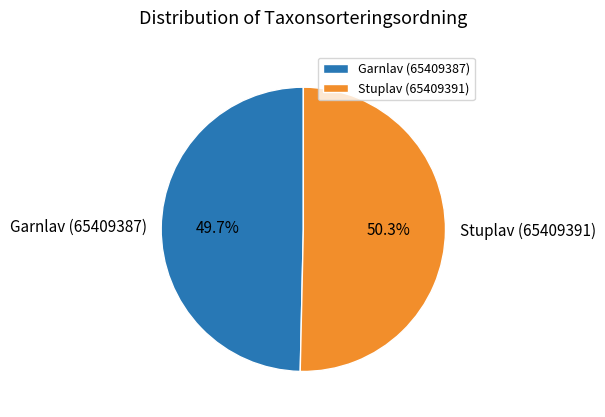

Is the sum of Garnlav (65409387) and Stuplav (65409391) greater than half?

Yes